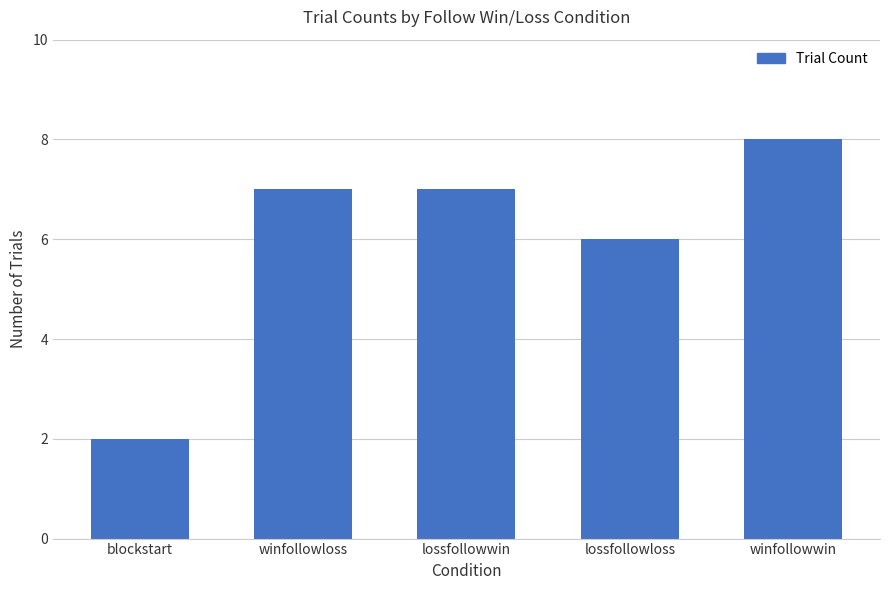

What is the approximate value at winfollowloss?

7